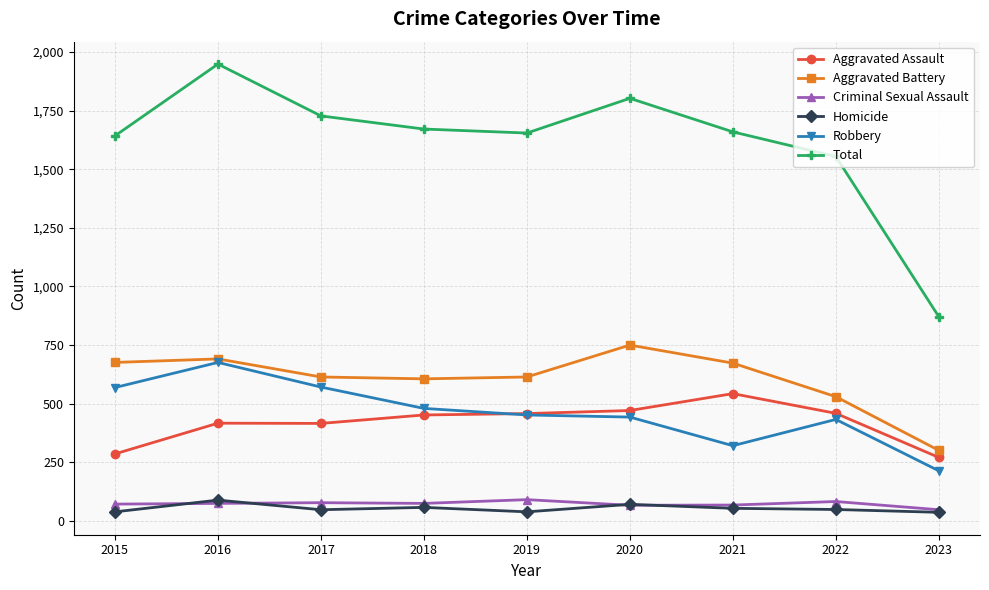

How many values in the Aggravated Assault series are below 452?

4